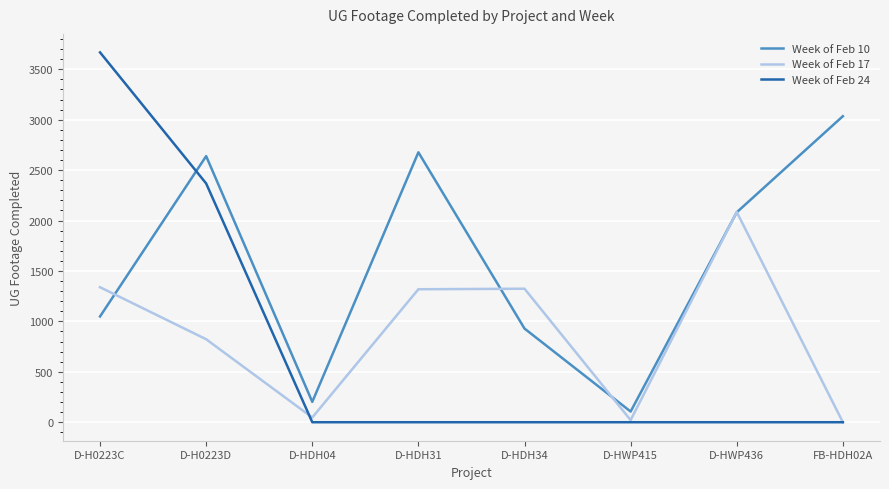

What is the difference between the second highest and minimum values in the Week of Feb 10 series?

2571